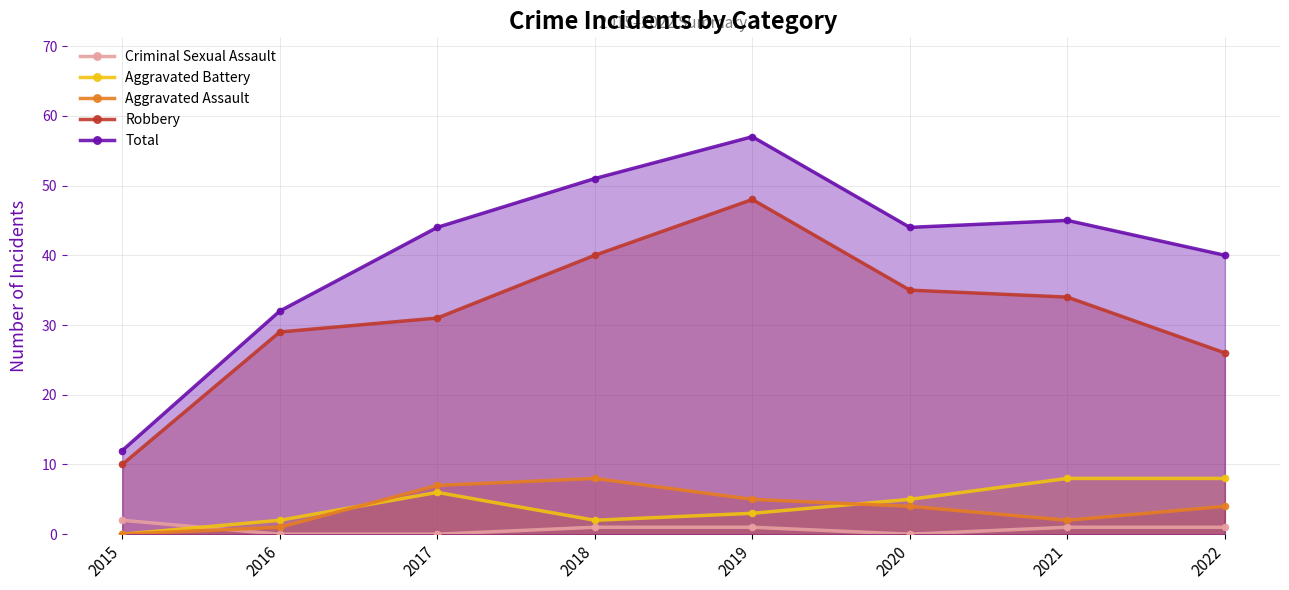

In Aggravated Battery, how many points are higher than both neighbors (excluding endpoints)?

1